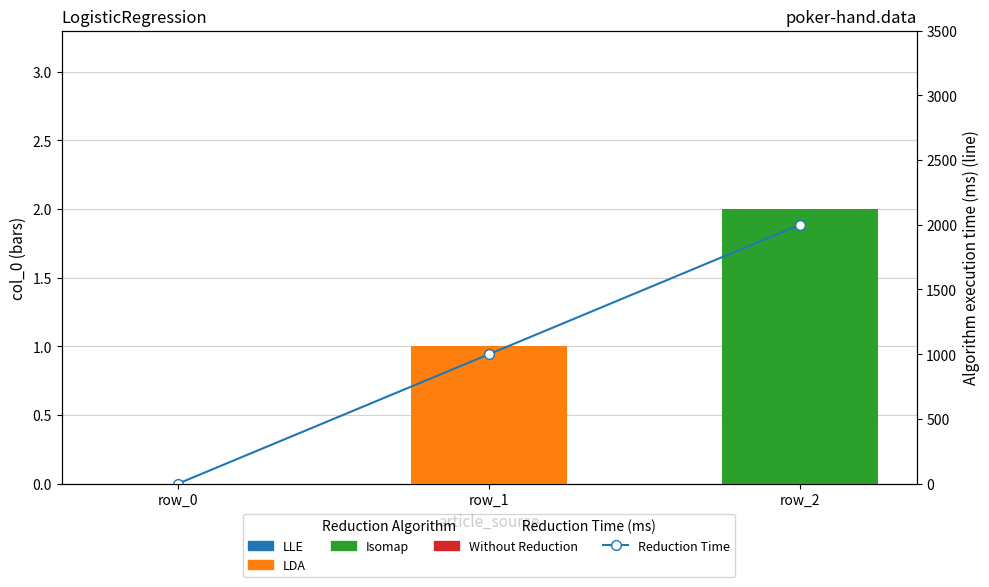

At which label is col_0 closest to 1?

row_1